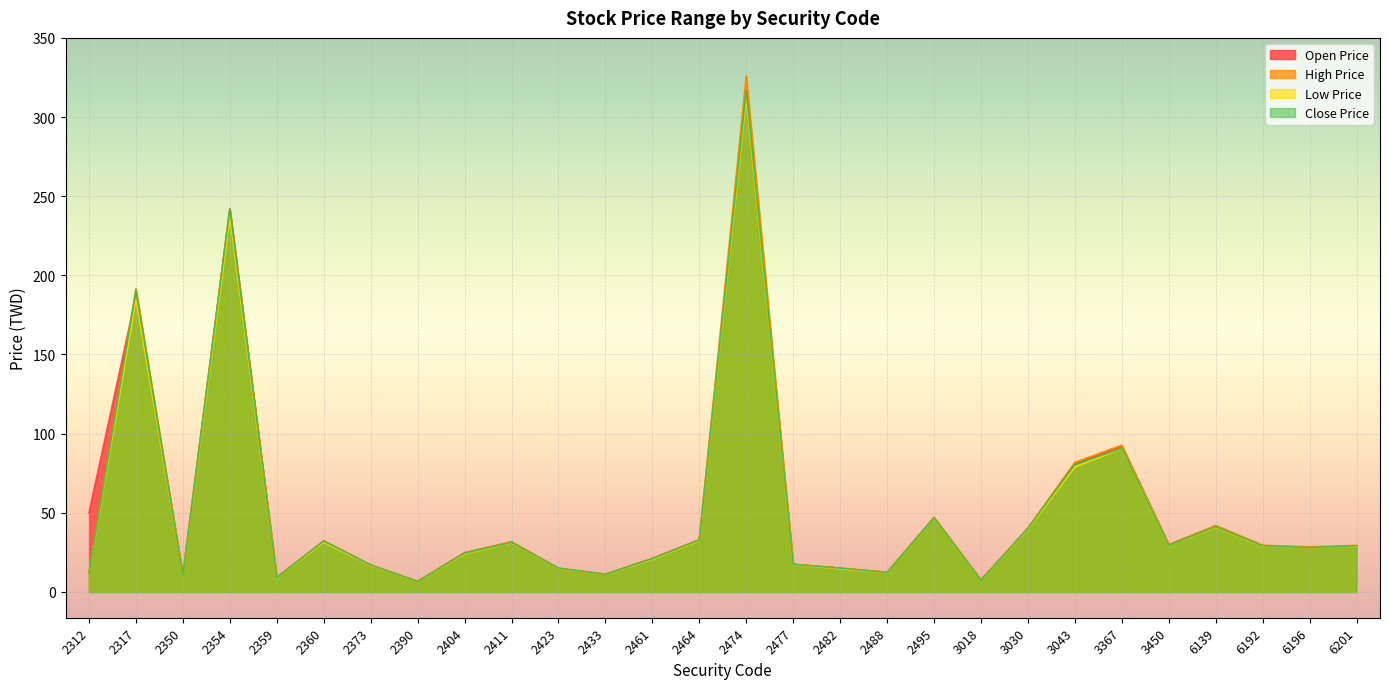

At which category does Open Price reach its first local peak?

2317